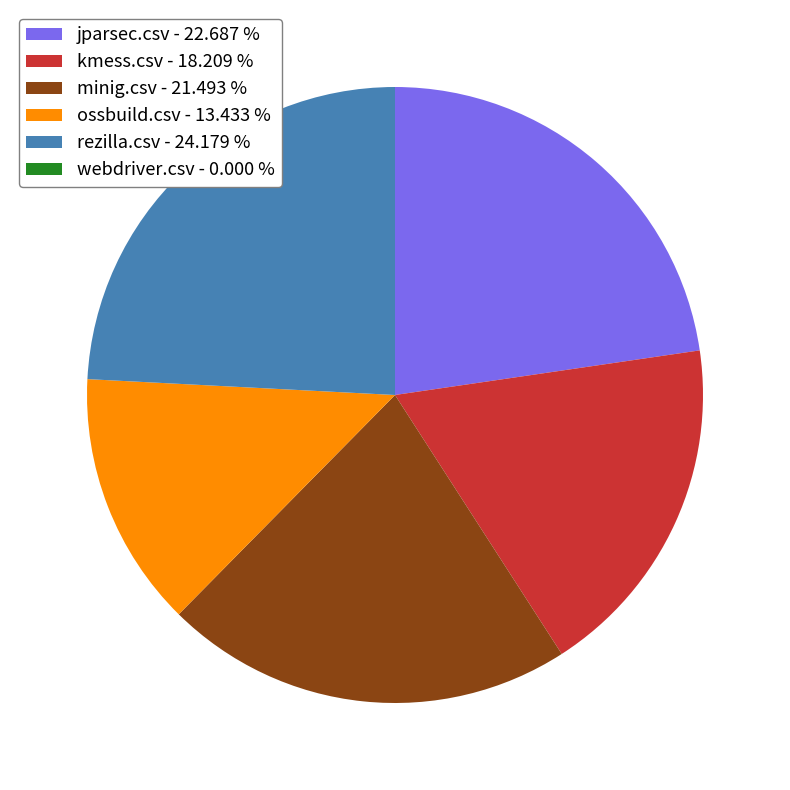

Is jparsec.csv the majority of the pie?

No